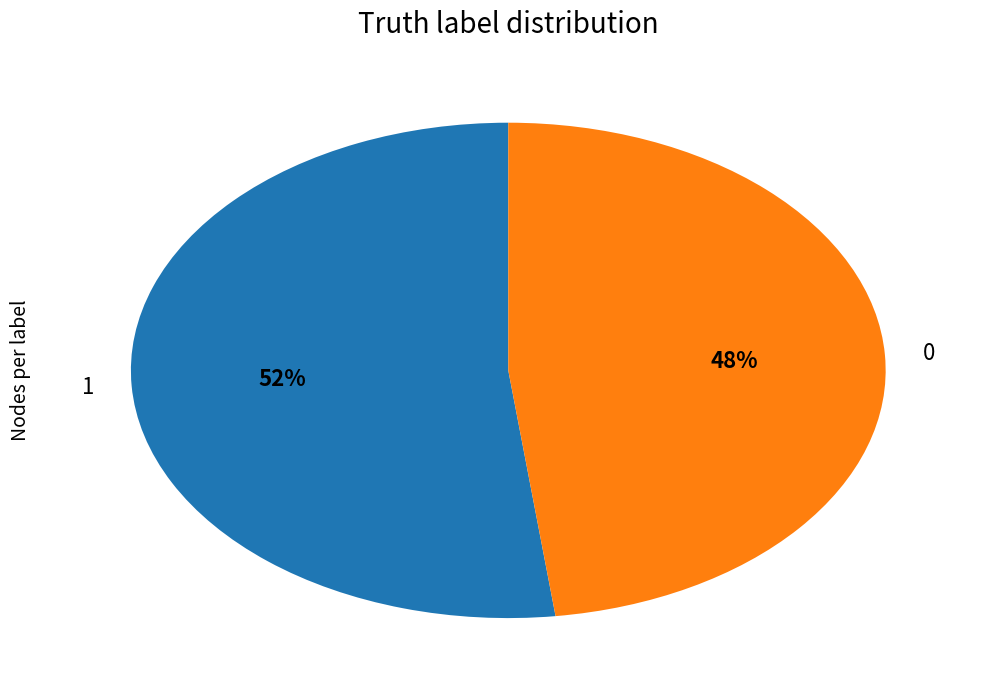

Is 1 the majority of the pie?

Yes